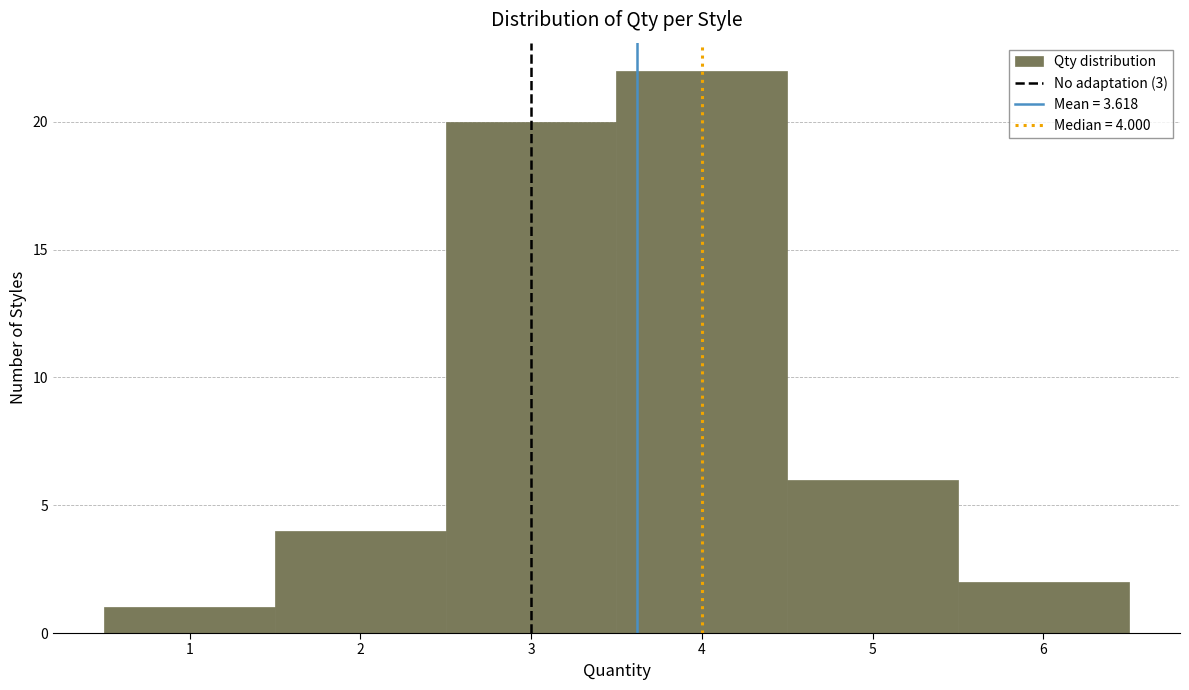

Over which range of the x-axis is the bar tallest?

3.5 to 4.5